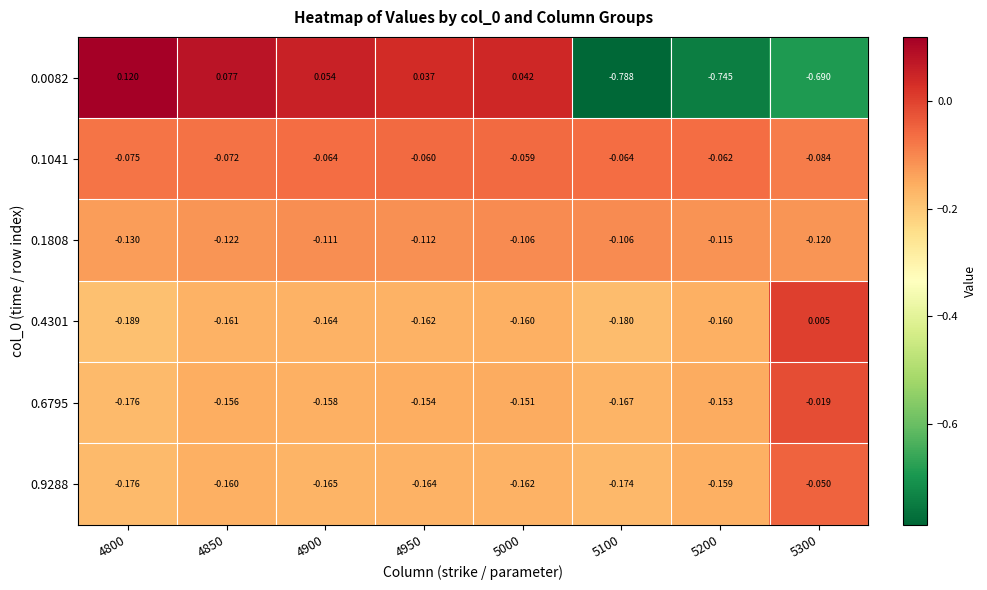

Is the value of 0.6795 at 5100 greater than the value of 0.9288 at 4900?

No